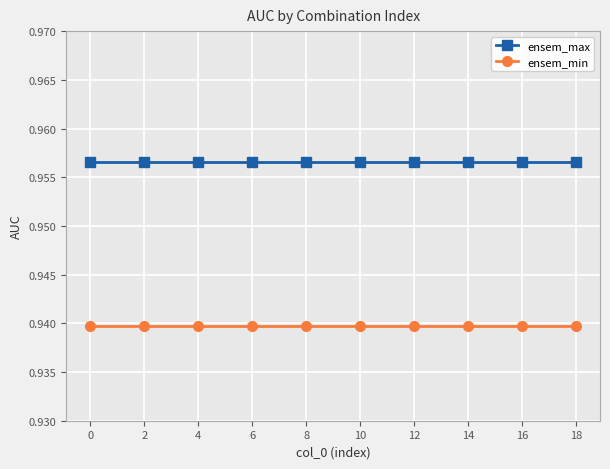

True or false: ensem_max and ensem_min intersect in this chart.

False